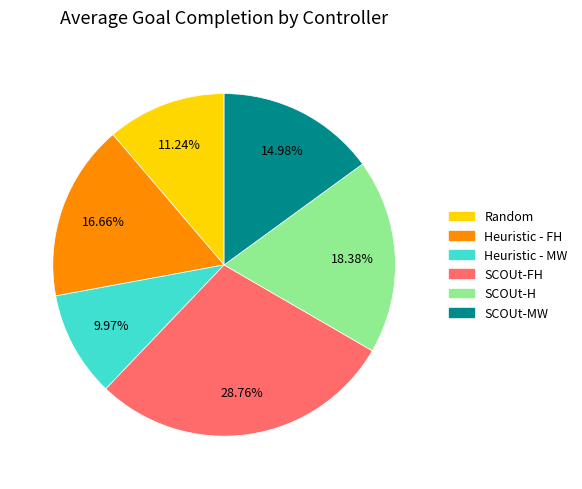

The Random slice represents 6% of the pie. True or false?

False